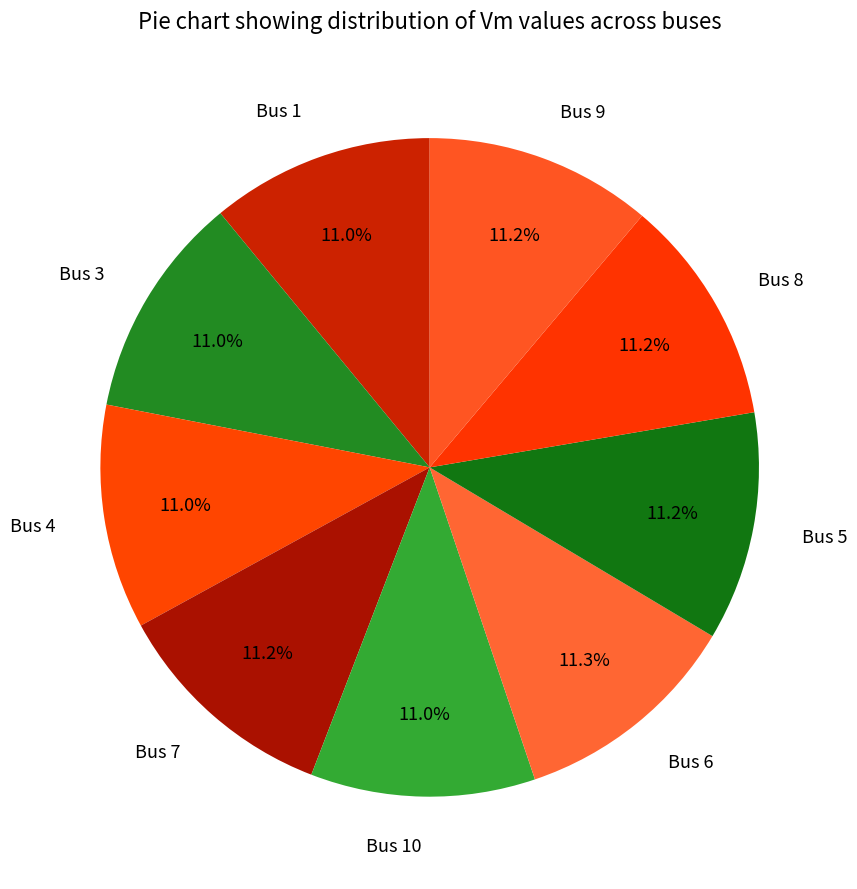

Is there a majority slice in this chart?

No